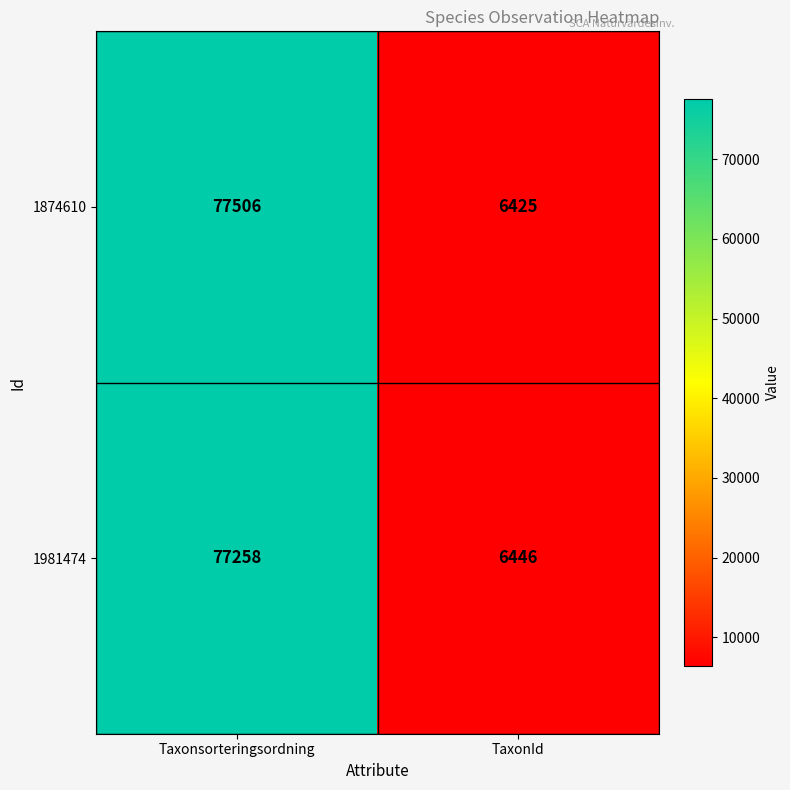

Where is 1874610 nearest to the value 41965?

TaxonId